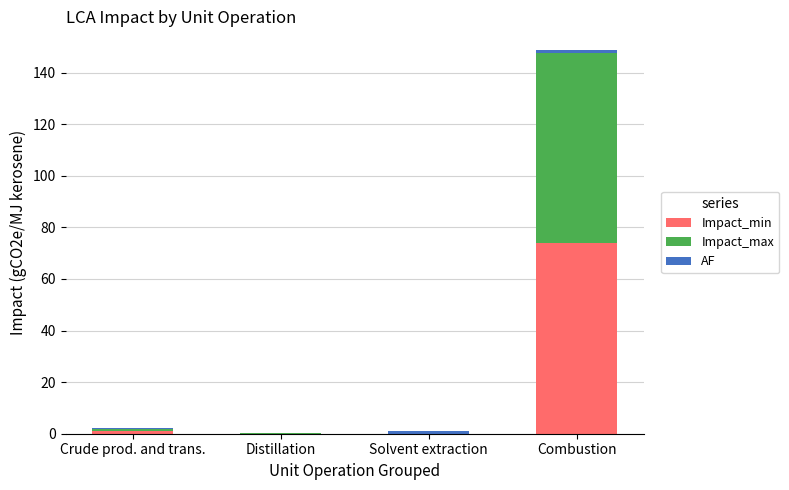

True or false: Impact_min has a value of 112.4 at Combustion.

False